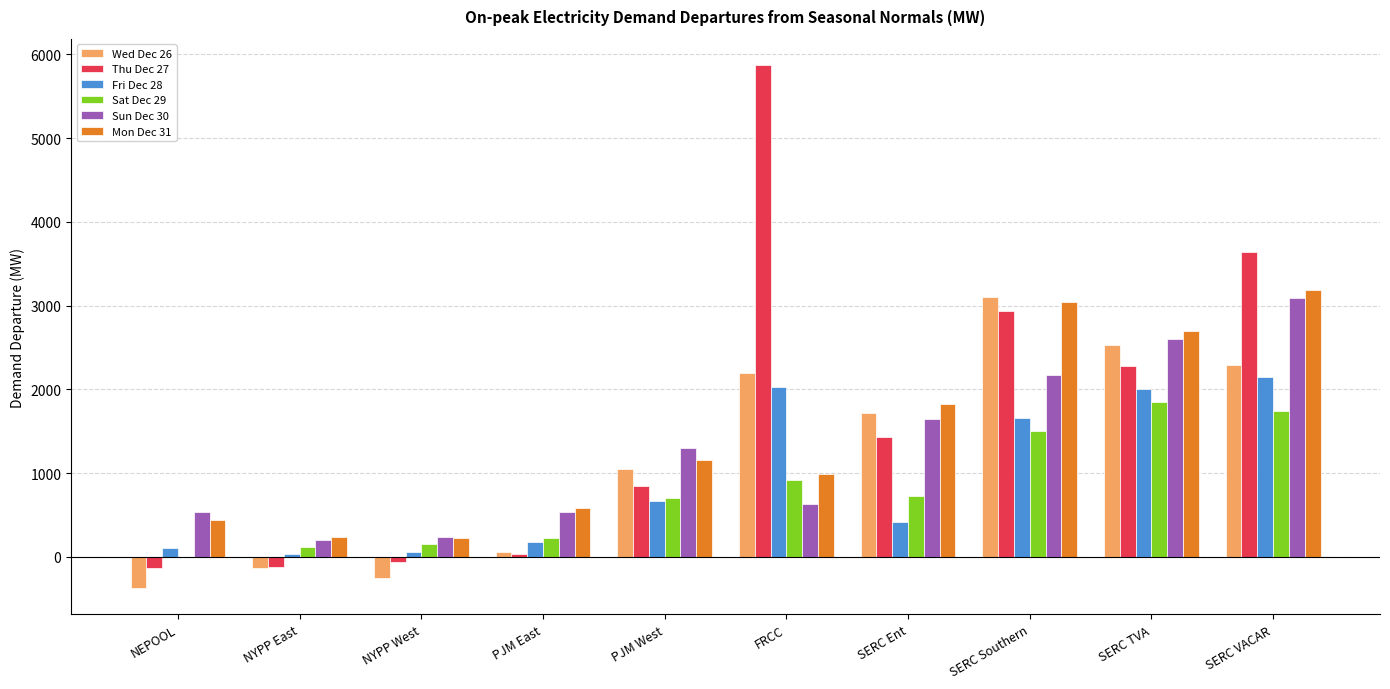

What is the average value of the Sat Dec 29 series?

794.2